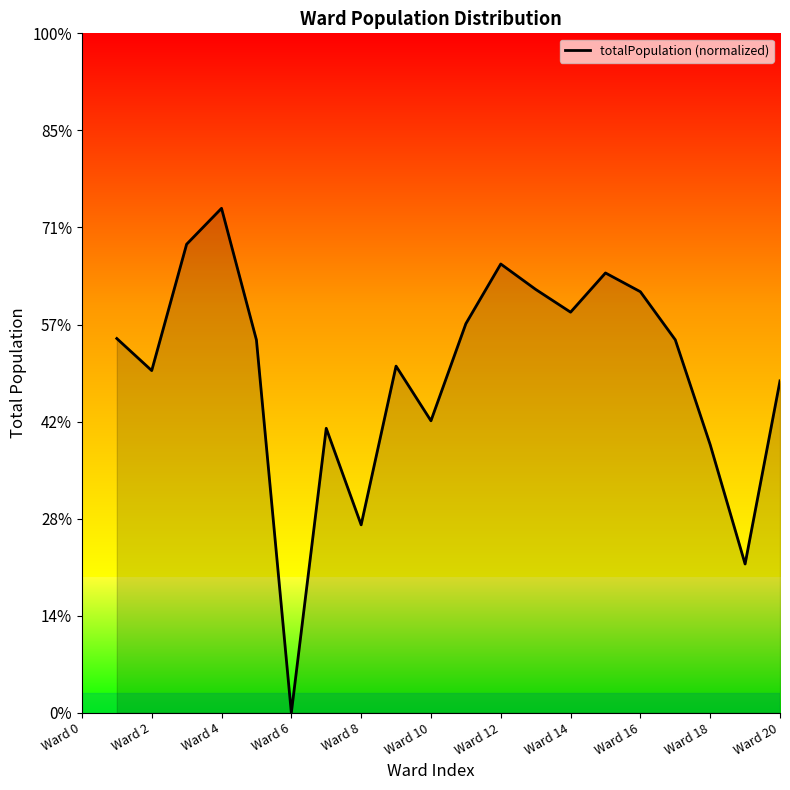

Does the chart display data point markers on the line(s)?

No